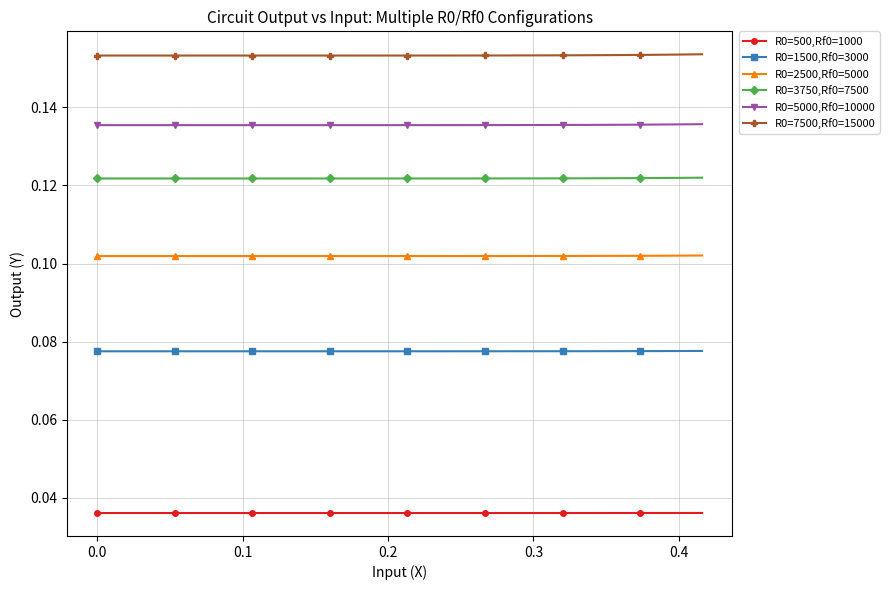

True or false: R0=500,Rf0=1000 and R0=3750,Rf0=7500 intersect in this chart.

False